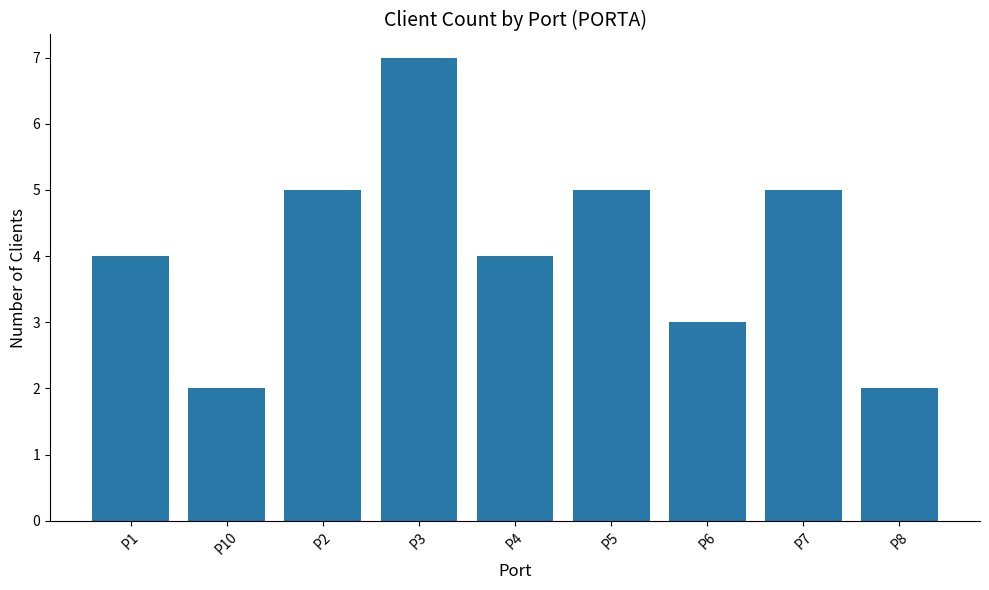

How many data points does each series have?

9